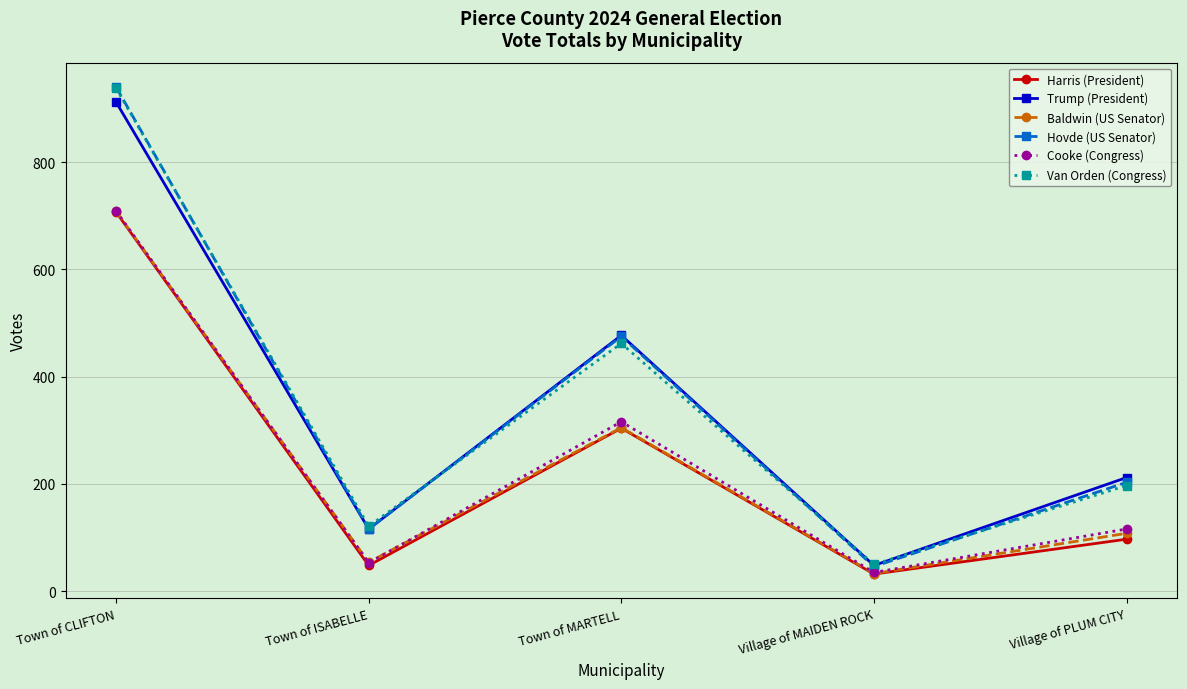

Which label corresponds to the largest value in the chart?

Town of CLIFTON